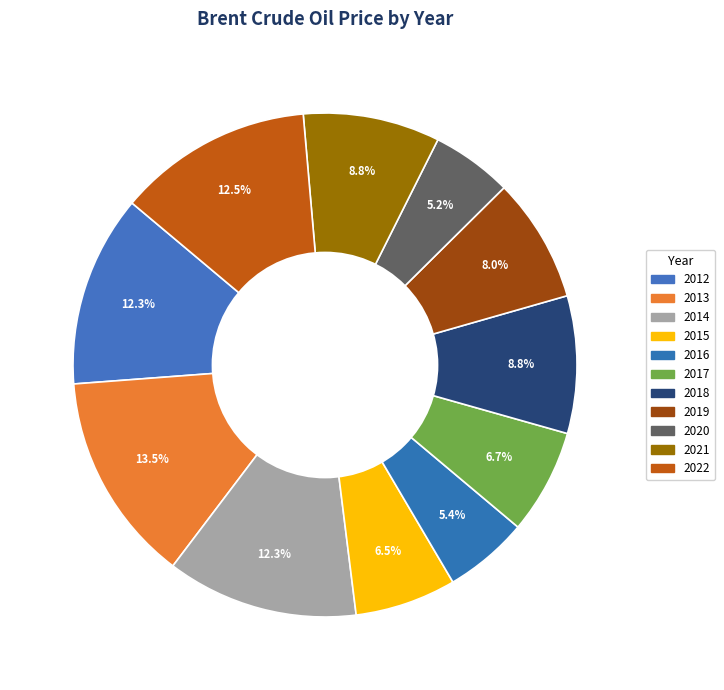

Is 2013 the majority of the pie?

No